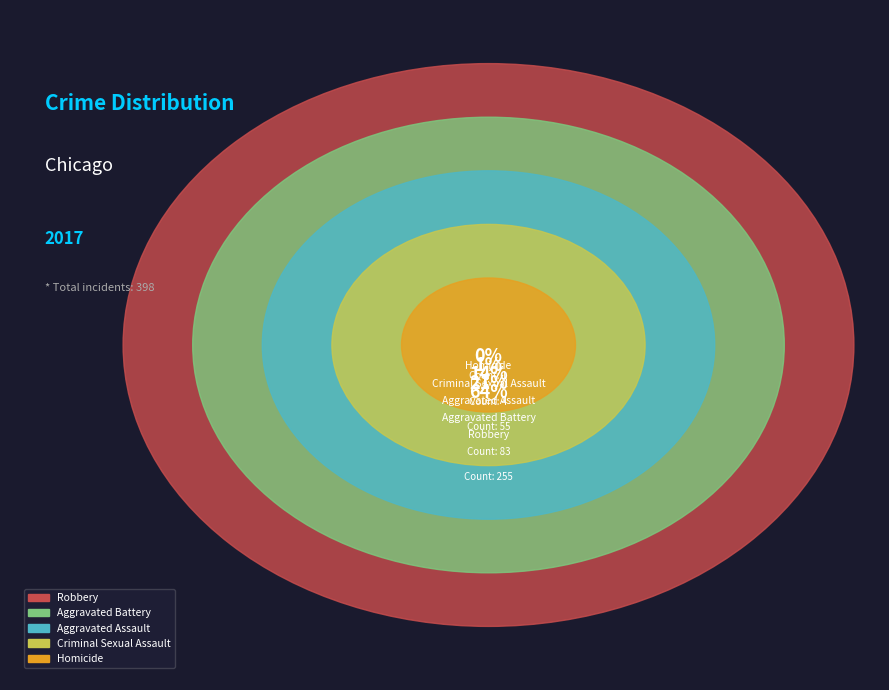

Combined, do Aggravated Battery and Robbery account for over 50%?

Yes